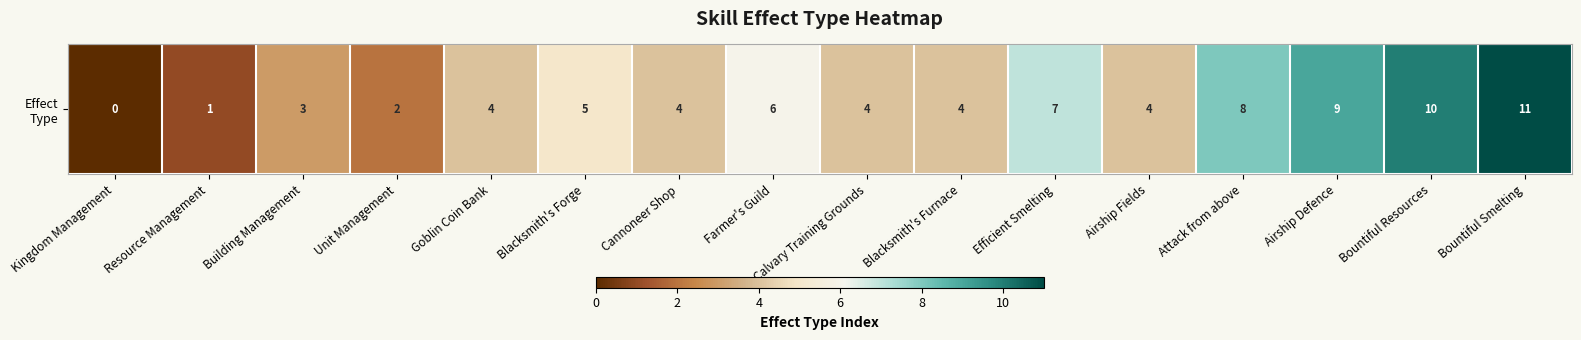

How many distinct data groups are displayed?

1